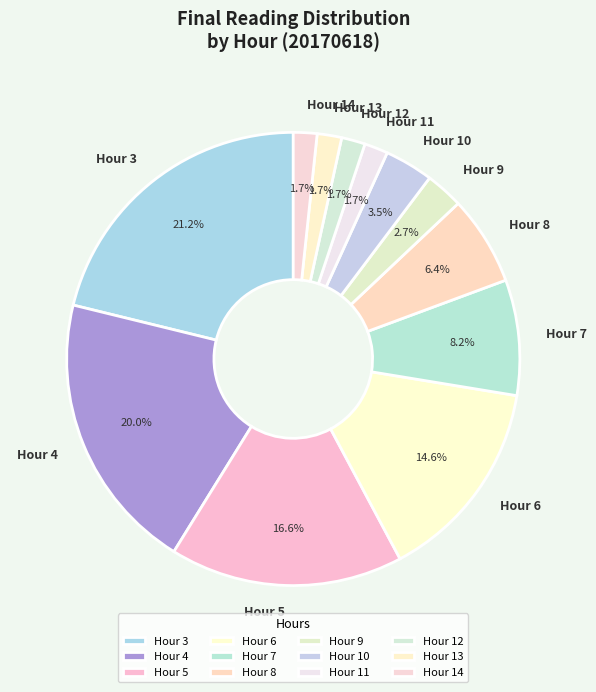

To the nearest percent, what portion does Hour 14 represent?

2%